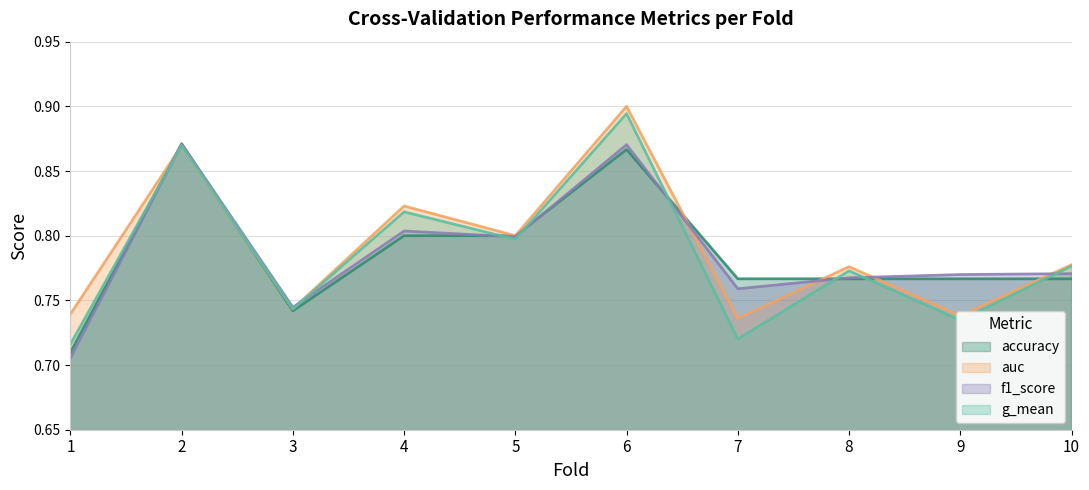

True or false: g_mean and auc intersect in this chart.

False